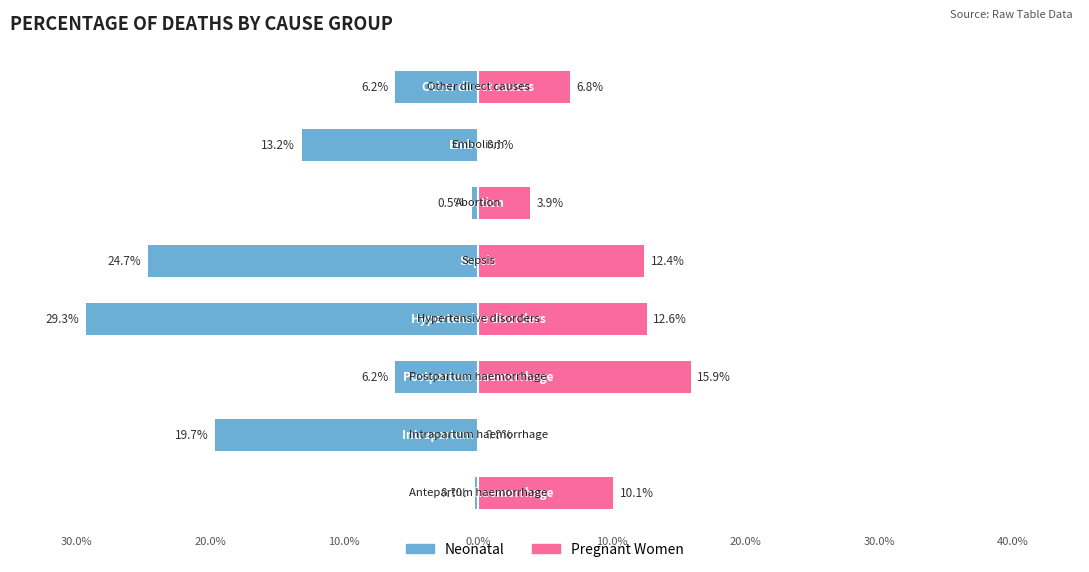

What is the difference between the highest and lowest values at 30?

13.0